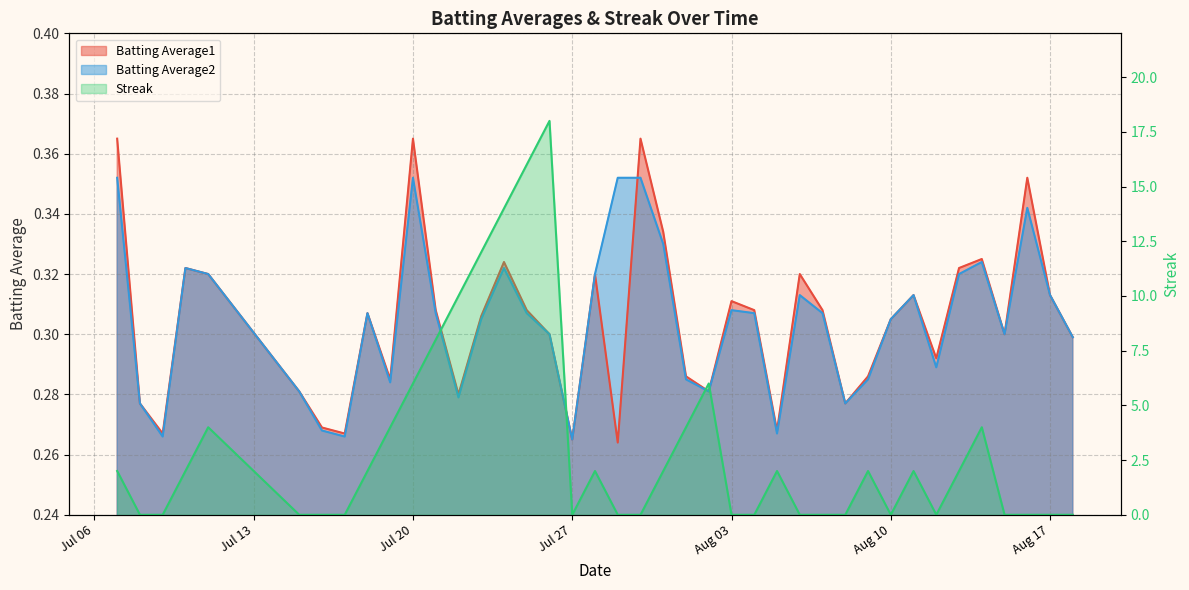

Where is Batting Average2 nearest to the value 0?

Jul 27